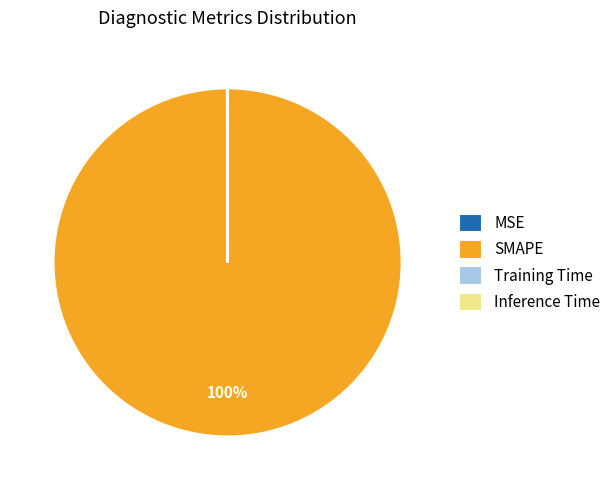

To the nearest percent, what is the average slice percentage?

25%